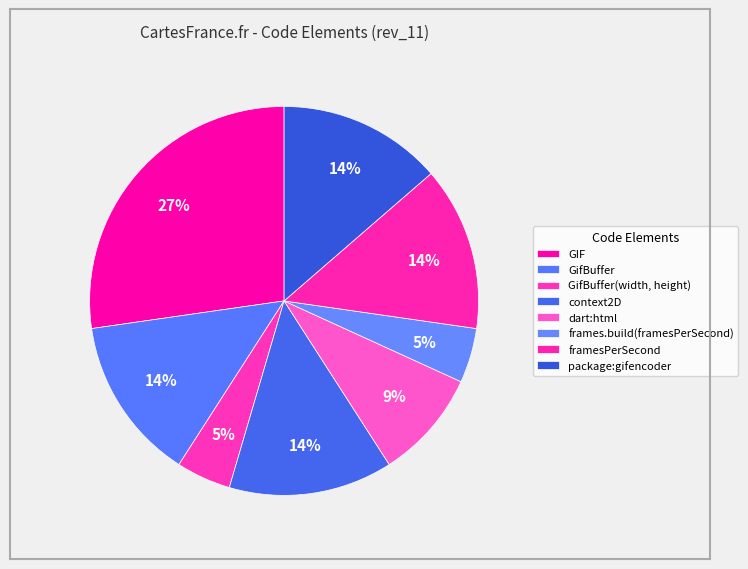

Does package:gifencoder account for over 50% of the chart?

No